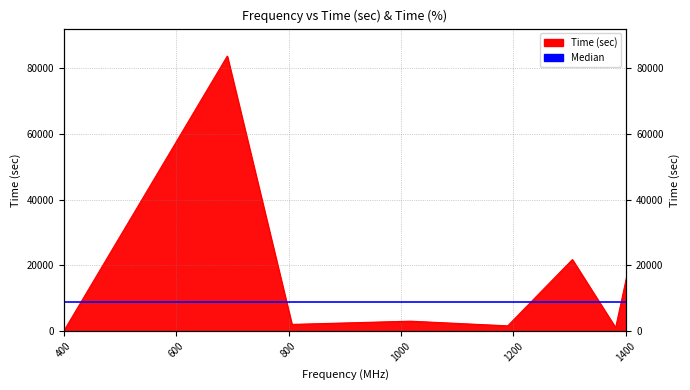

The chart shows a value of 3041 at 1017. True or false?

True